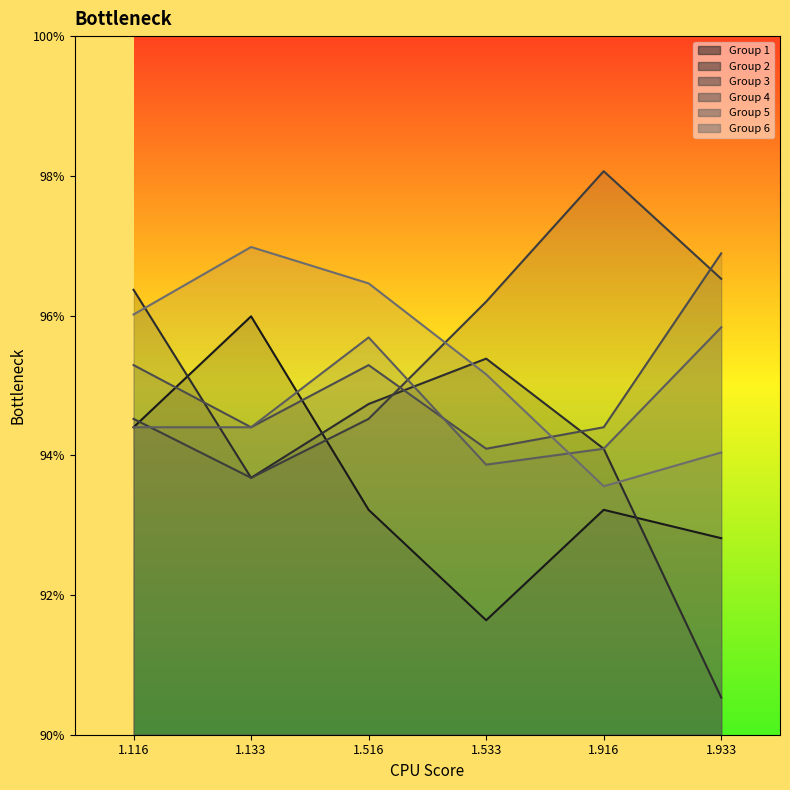

What is the average value of the Group 5 series?

0.9